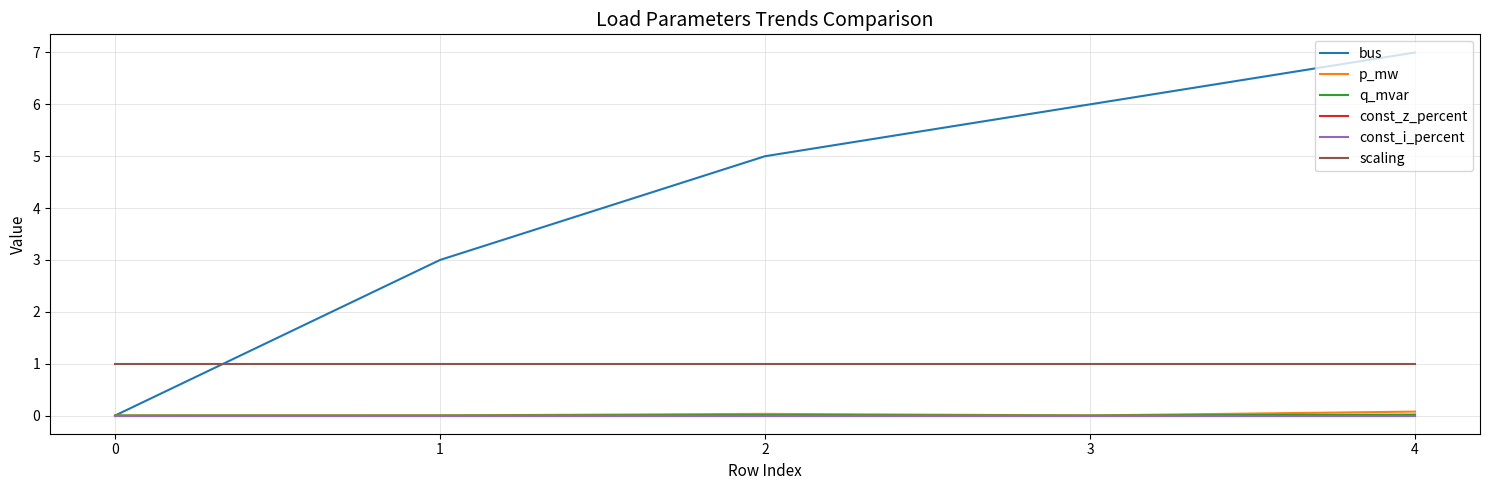

True or false: bus has more than 2 points higher than both neighbors.

False